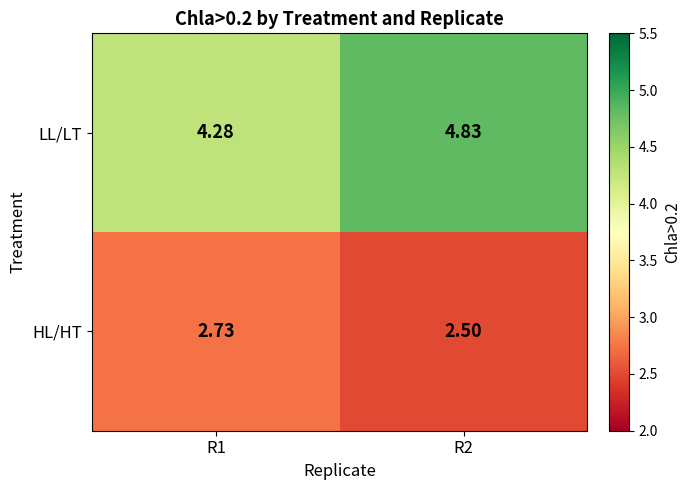

What is the total value across all series at R2?

7.3